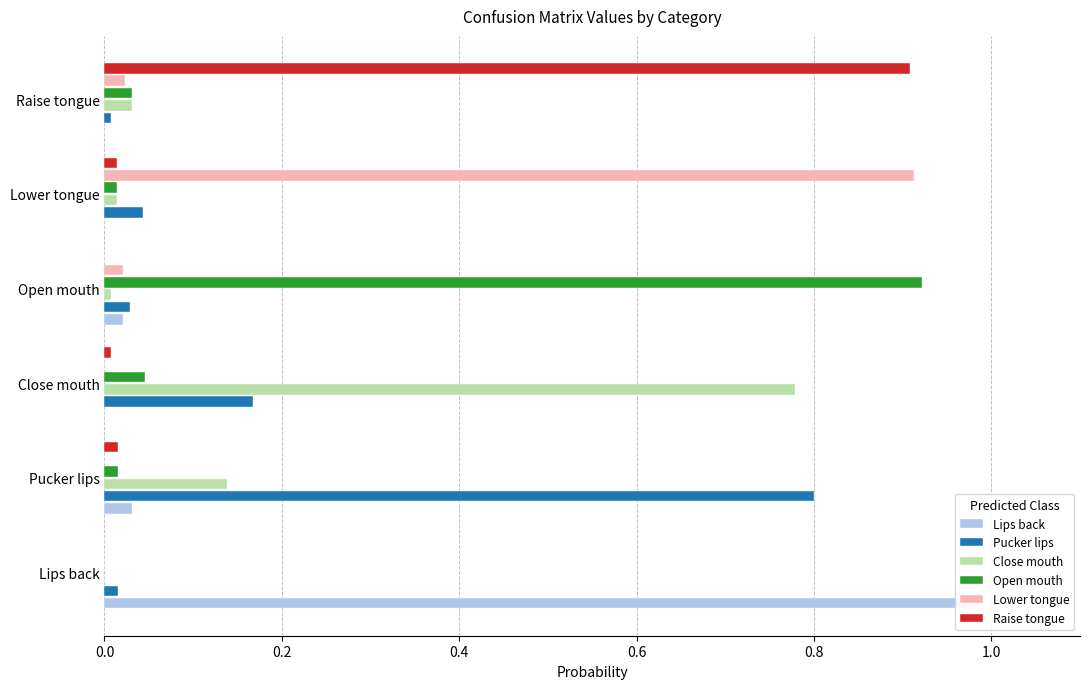

Reading left to right, transcribe all the data shown in this chart.

Lips back: 1.0	0.0	0.0	0.0	0.0	0.0
Pucker lips: 0.0	0.8	0.2	0.0	0.0	0.0
Close mouth: 0.0	0.1	0.8	0.0	0.0	0.0
Open mouth: 0.0	0.0	0.0	0.9	0.0	0.0
Lower tongue: 0.0	0.0	0.0	0.0	0.9	0.0
Raise tongue: 0.0	0.0	0.0	0.0	0.0	0.9